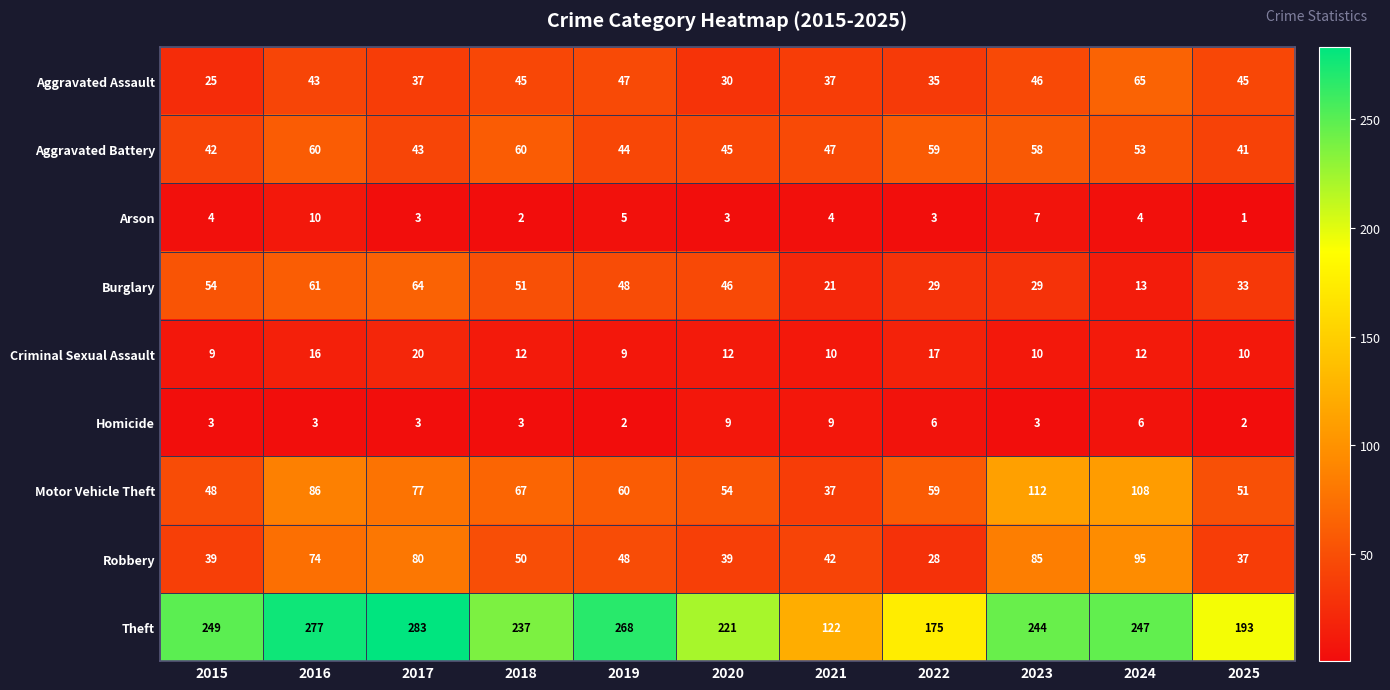

Which series has the widest spread of values?

Theft